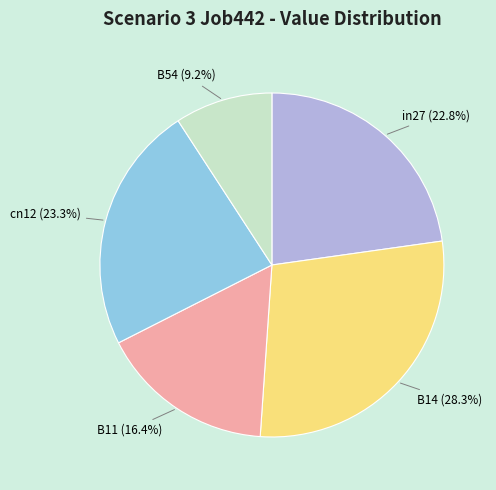

What portion of the pie excludes B14?

71.7%